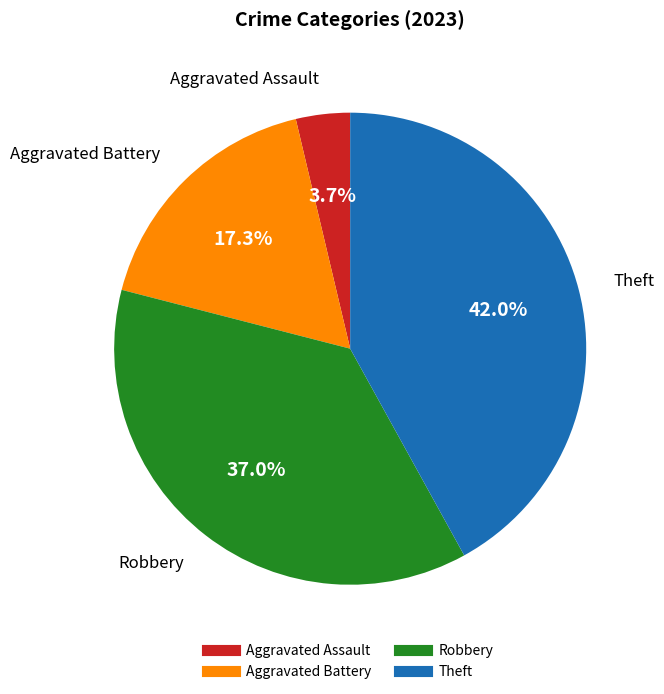

To the nearest percent, what is the difference between the largest and smallest slice percentages?

38%